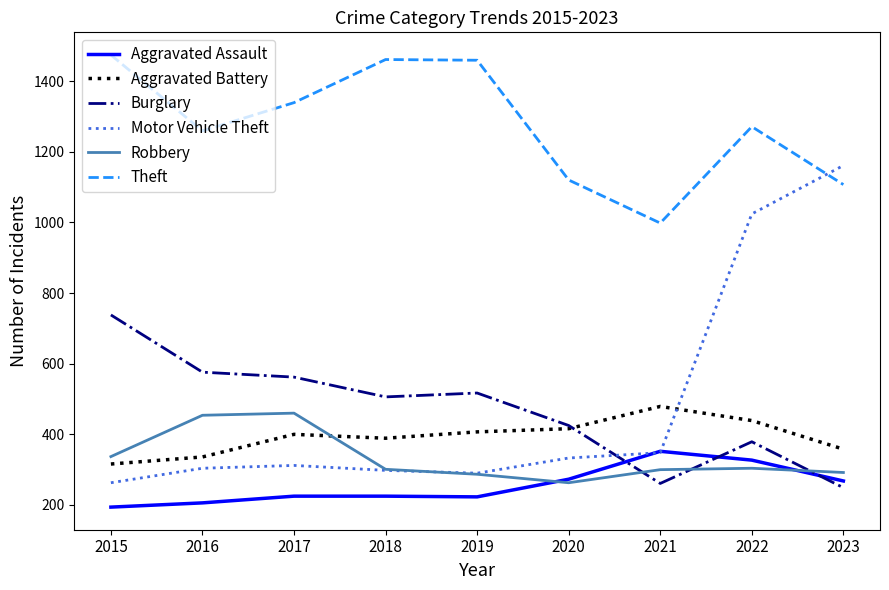

True or false: Aggravated Assault and Robbery cross at least once.

True